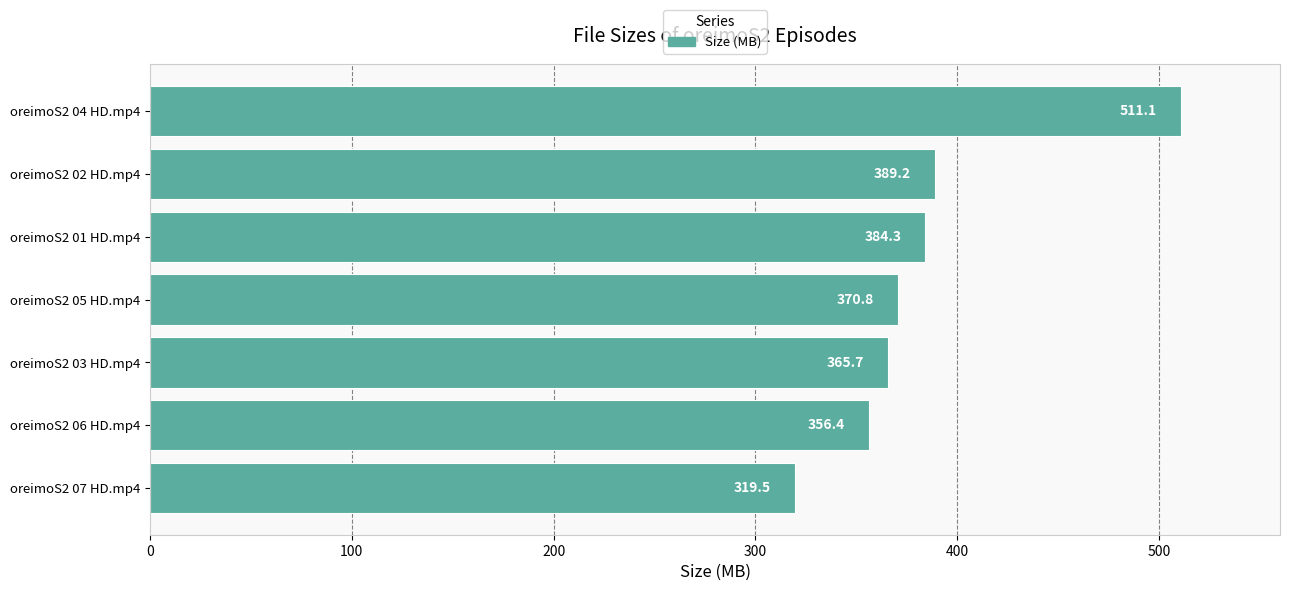

How many distinct data groups are displayed?

1